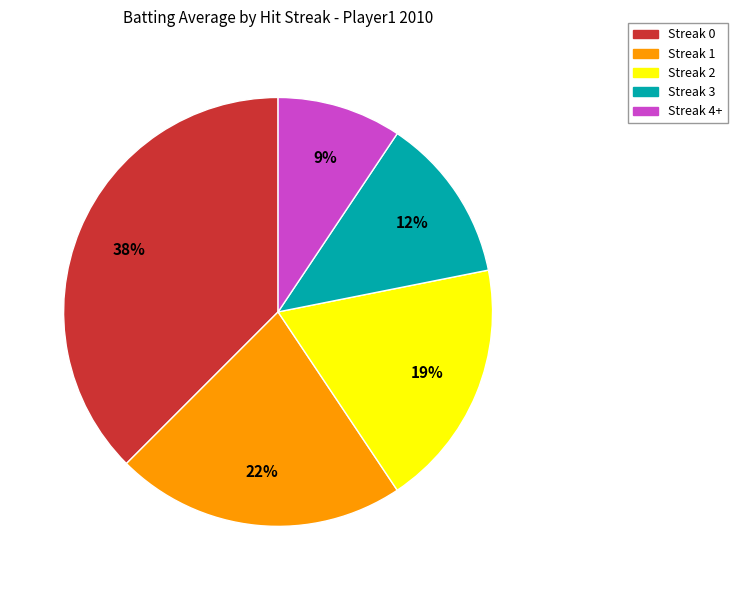

Is the sum of Streak 3 and Streak 4+ greater than half?

No